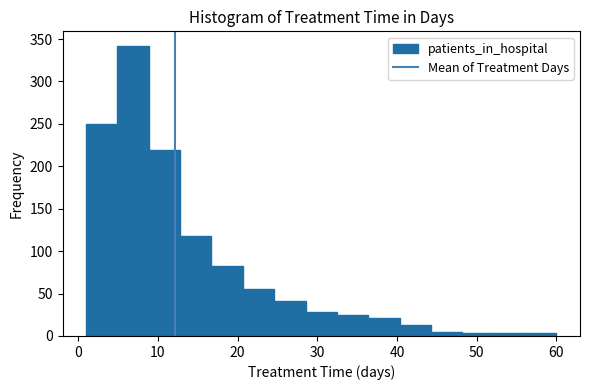

Read against the x-axis, roughly where is the centre of the tallest bar?

7